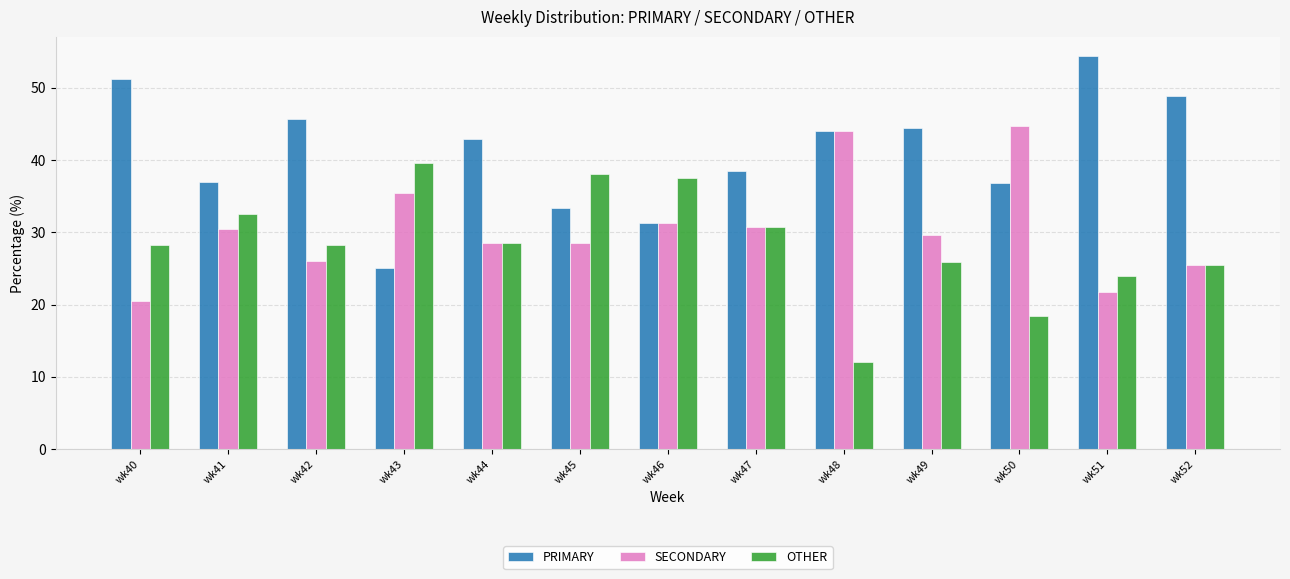

Is the value of SECONDARY at wk51 greater than the value of PRIMARY at wk51?

No